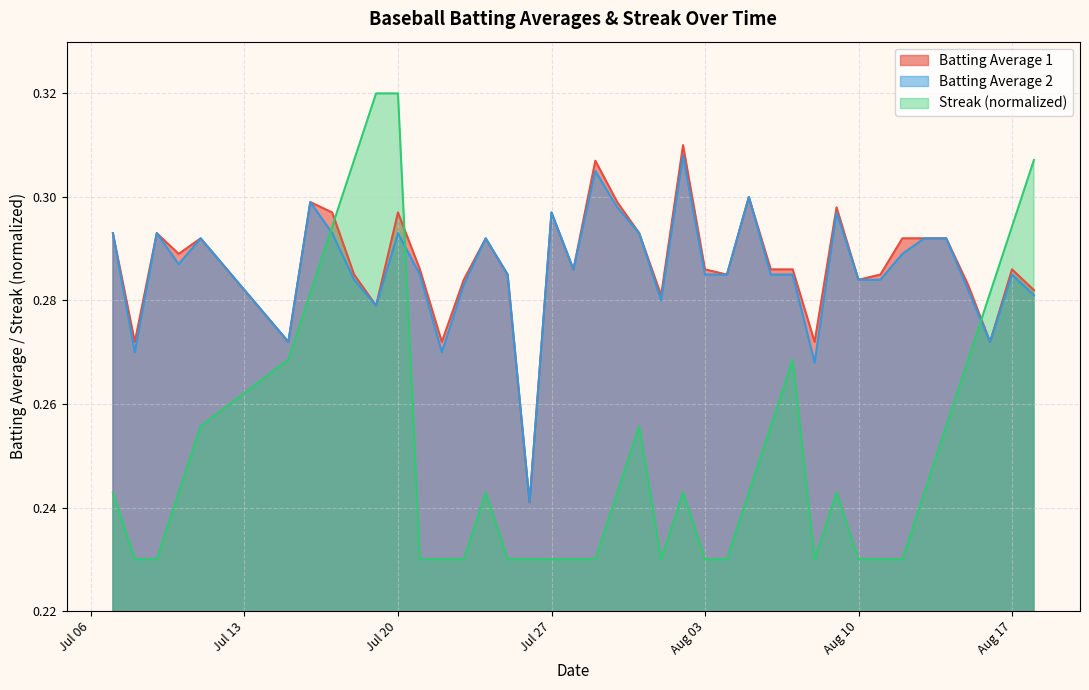

Which series has the largest range (max minus min)?

Streak (normalized)